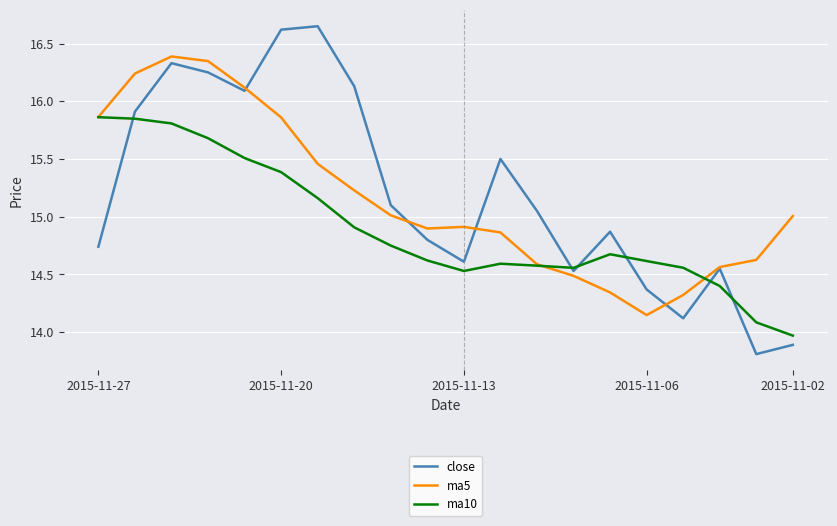

Rank the series by their maximum value, from lowest to highest.

ma10, ma5, close